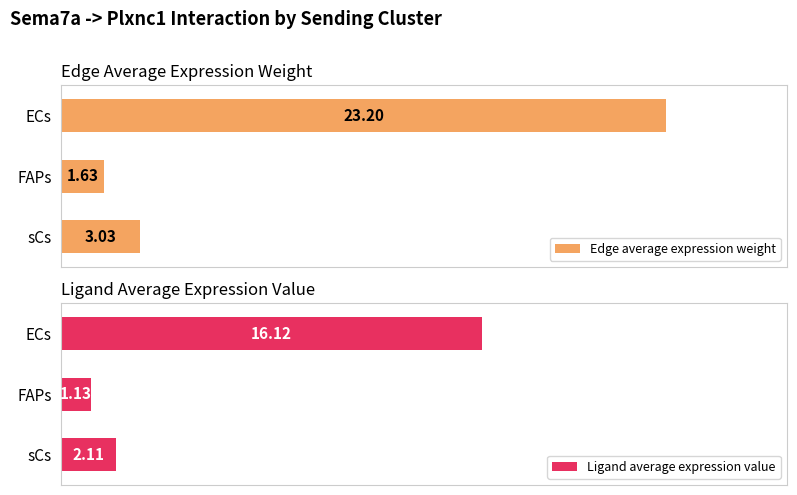

Which category has the highest value in the Edge average expression weight series?

ECs